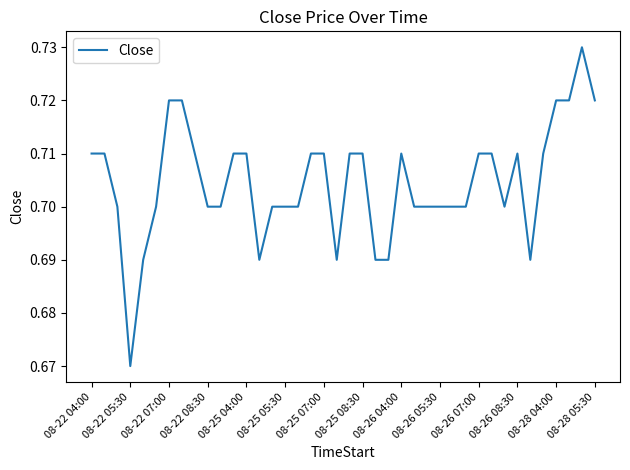

Is this an area chart (filled region under the line)?

No